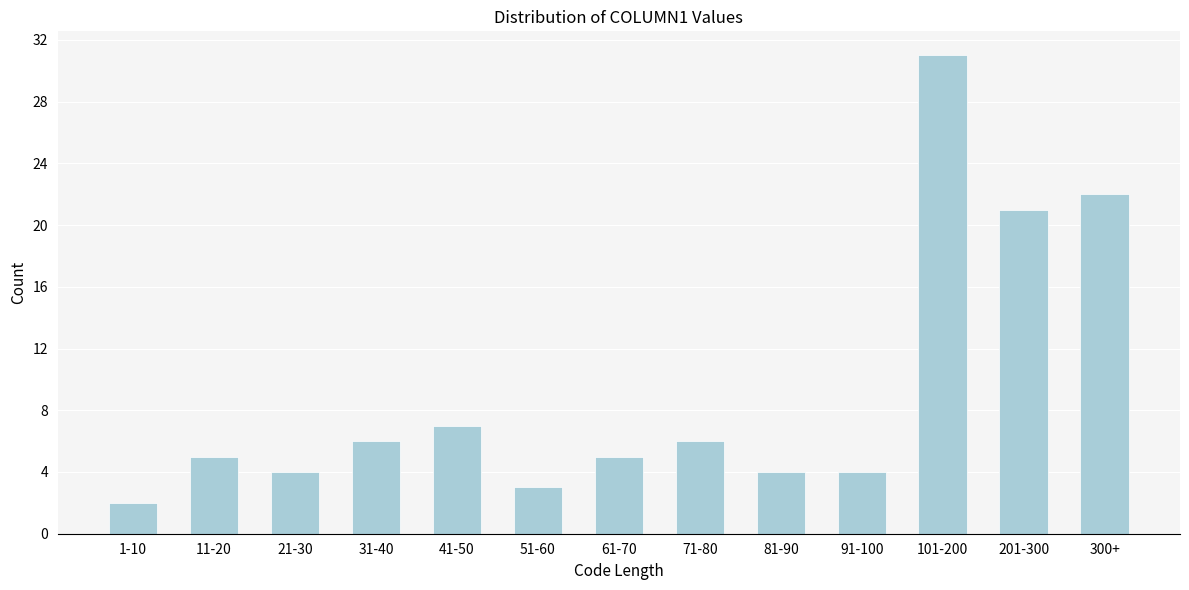

Reading left to right, transcribe all the data shown in this chart.

2	5	4	6	7	3	5	6	4	4	31	21	22